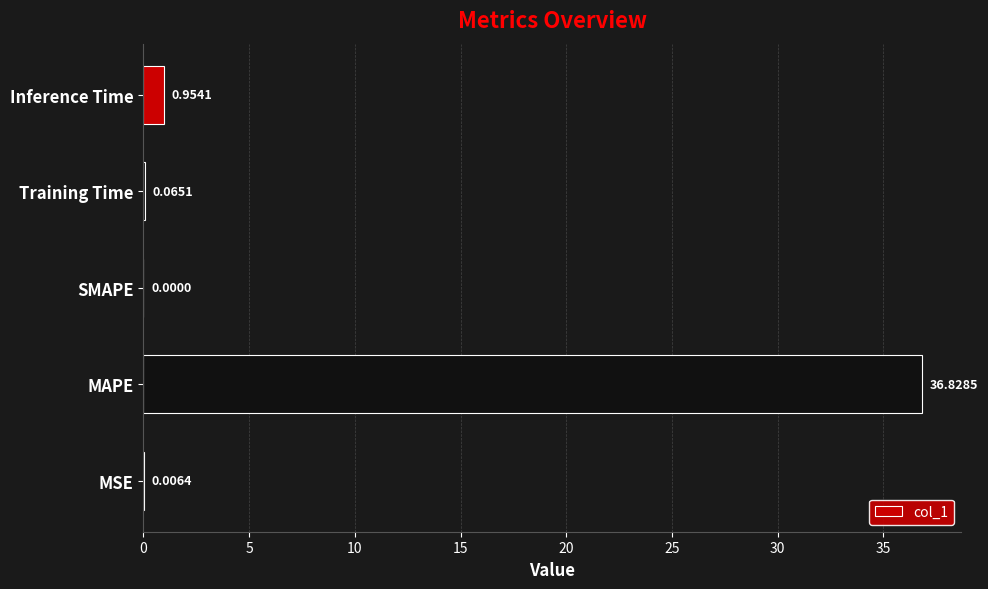

At which category does the chart reach its peak across all series?

MAPE